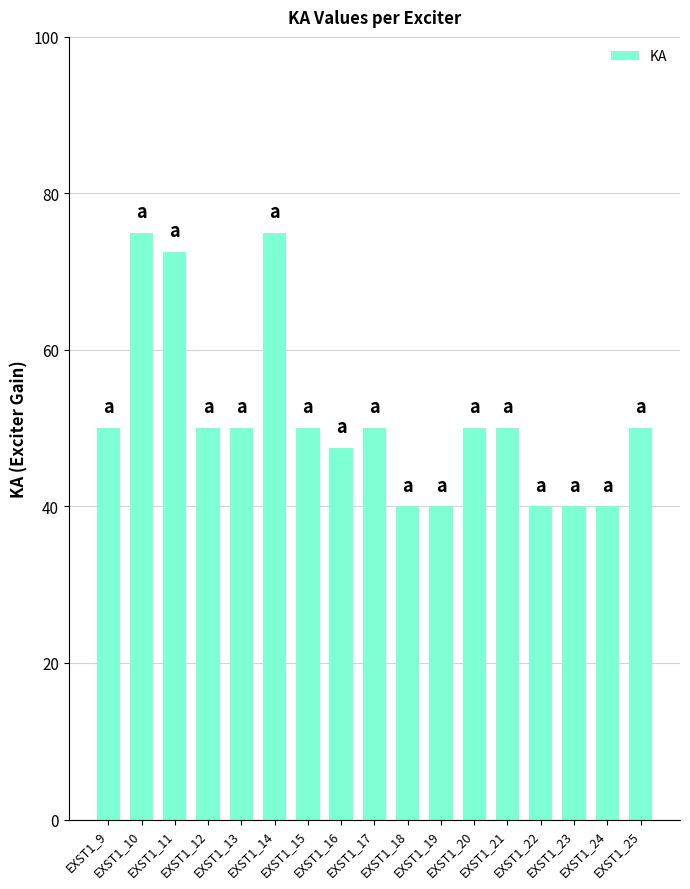

The value at EXST1_25 is 50.0. True or false?

True